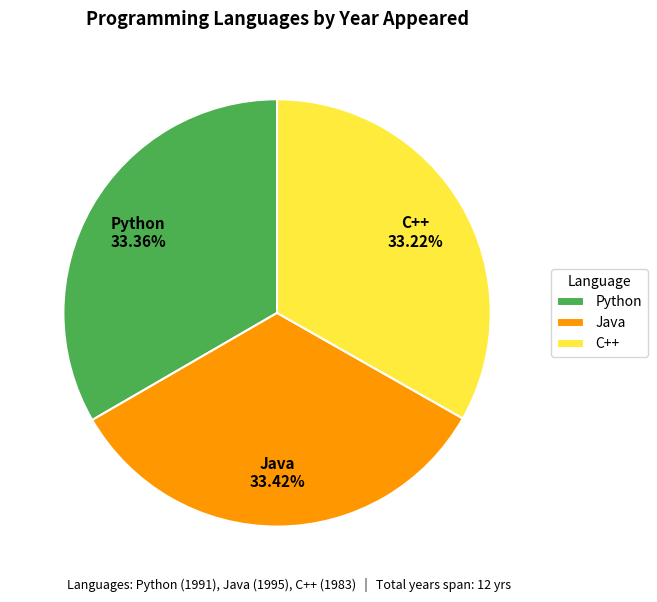

True or false: C++ accounts for 24% of the total.

False